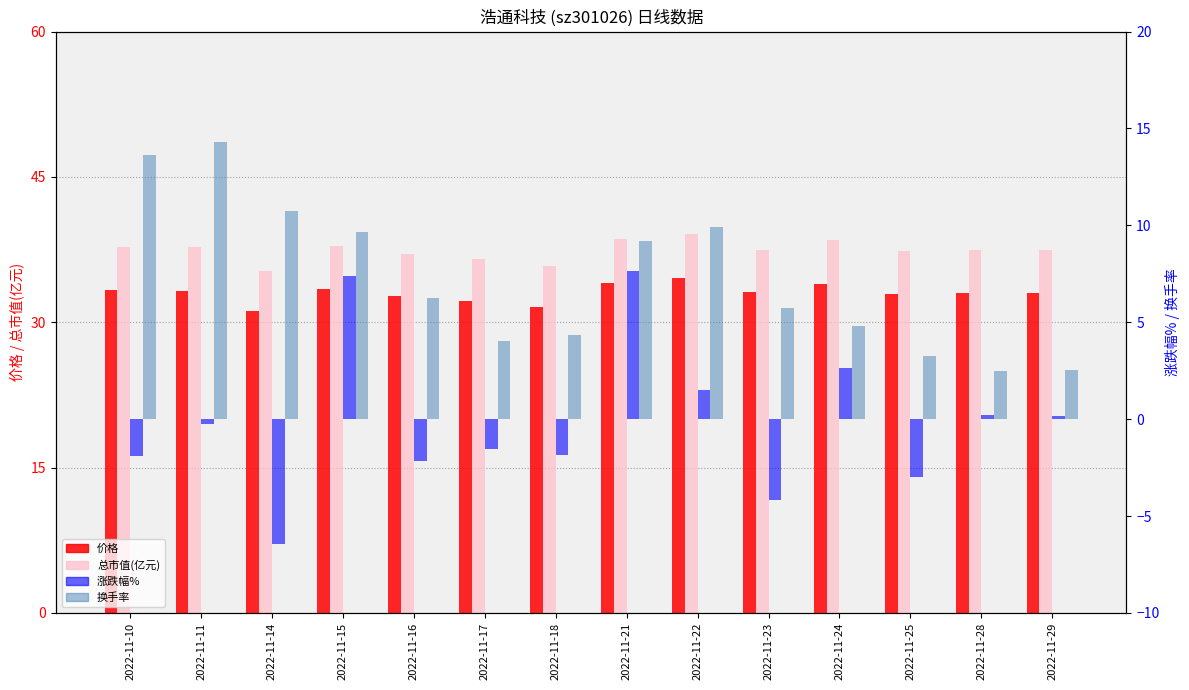

How many bars are there in each group?

4